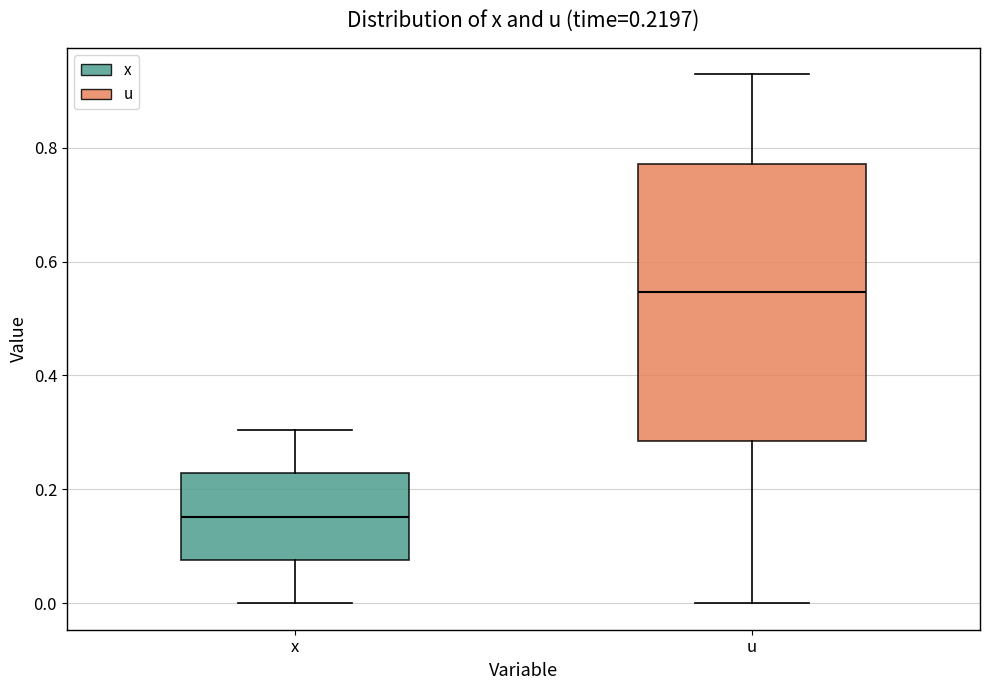

Which box is the tallest, from its lower edge to its upper edge?

u